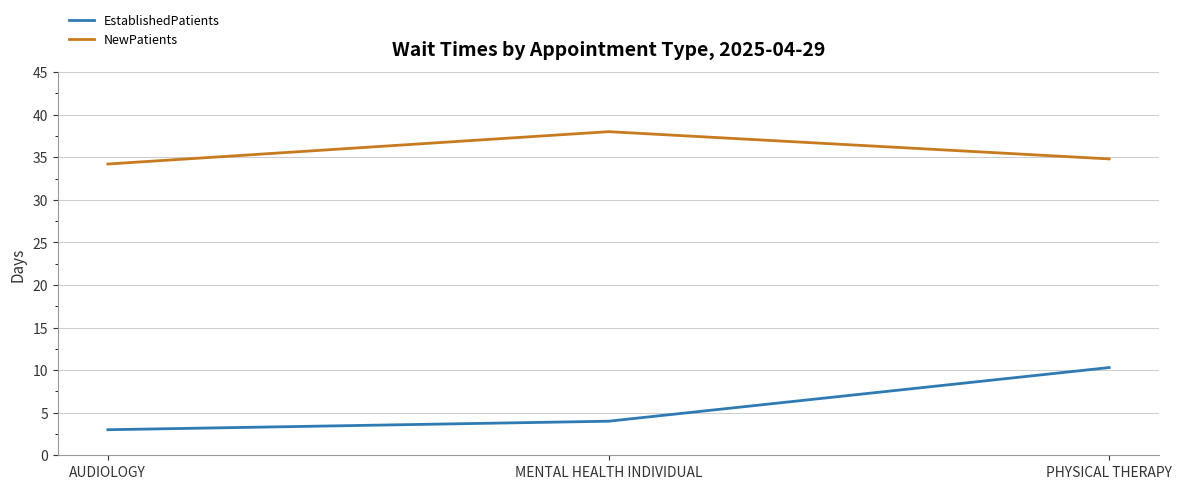

True or false: EstablishedPatients has a value of 0.9 at AUDIOLOGY.

False